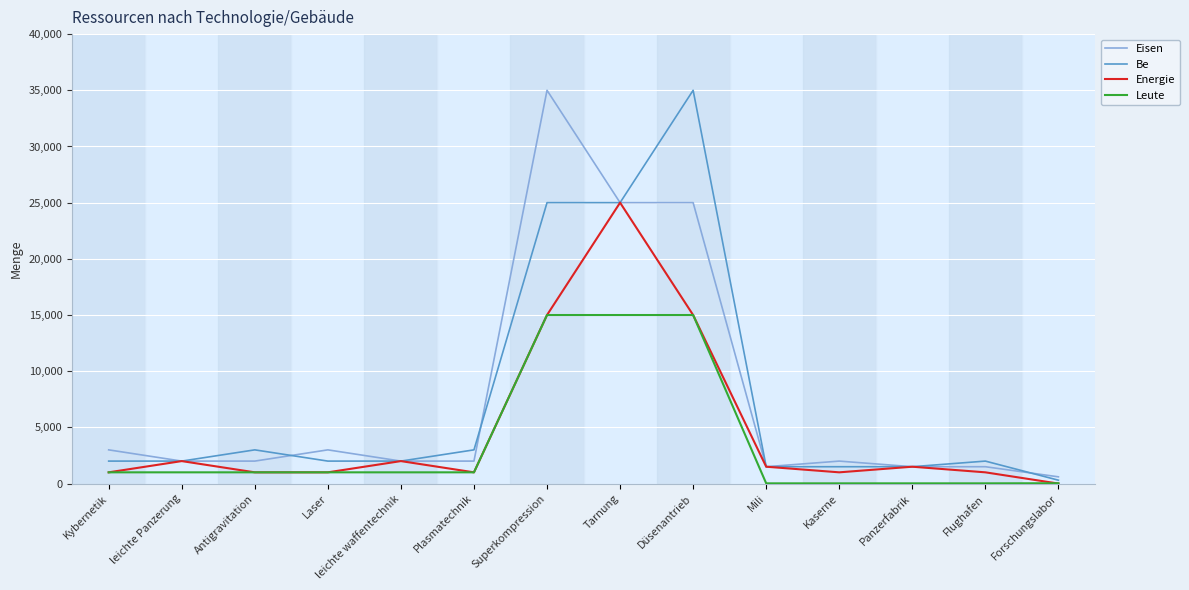

Does the chart display data point markers on the line(s)?

No